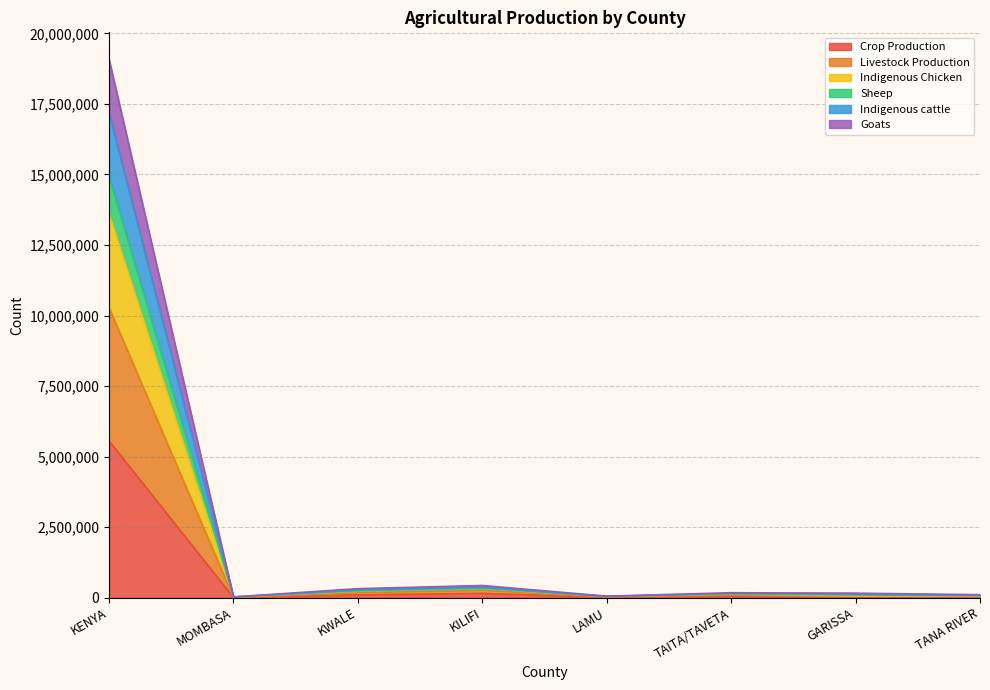

Where does the Crop Production series first go above 48382?

KENYA